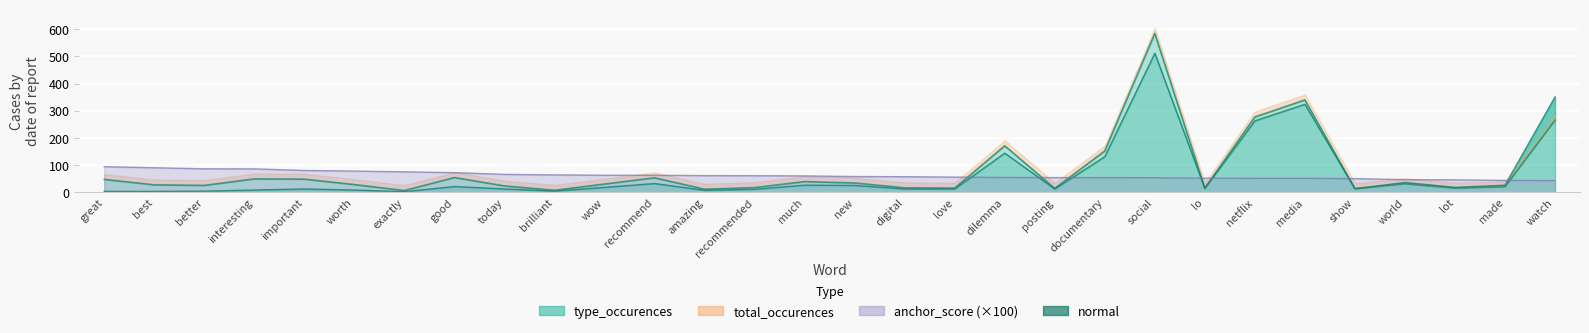

Does the chart display data point markers on the line(s)?

No